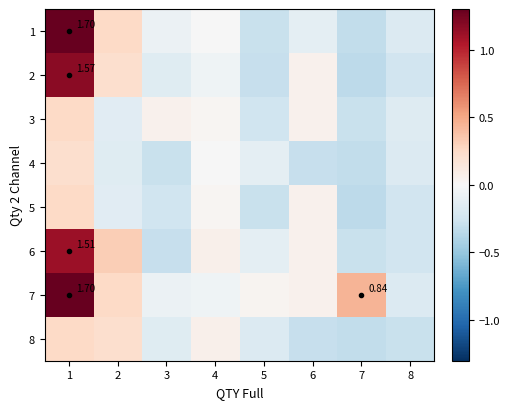

What is the difference between the 4 values at 1 and 5?

0.3